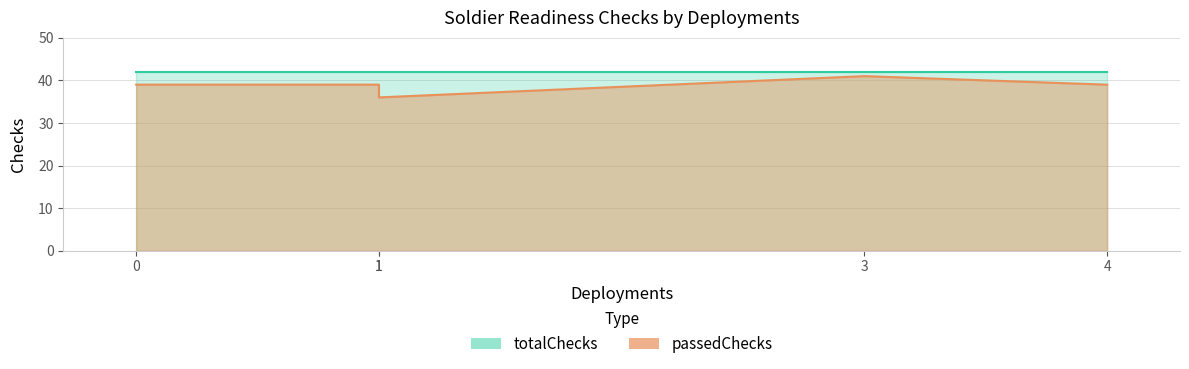

How many data points does each series have?

5